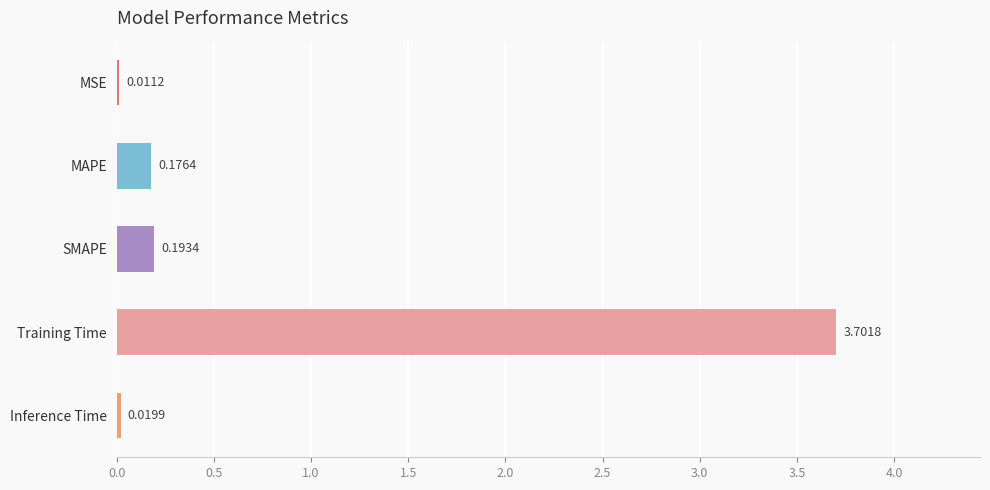

At which label is the value closest to 1?

SMAPE